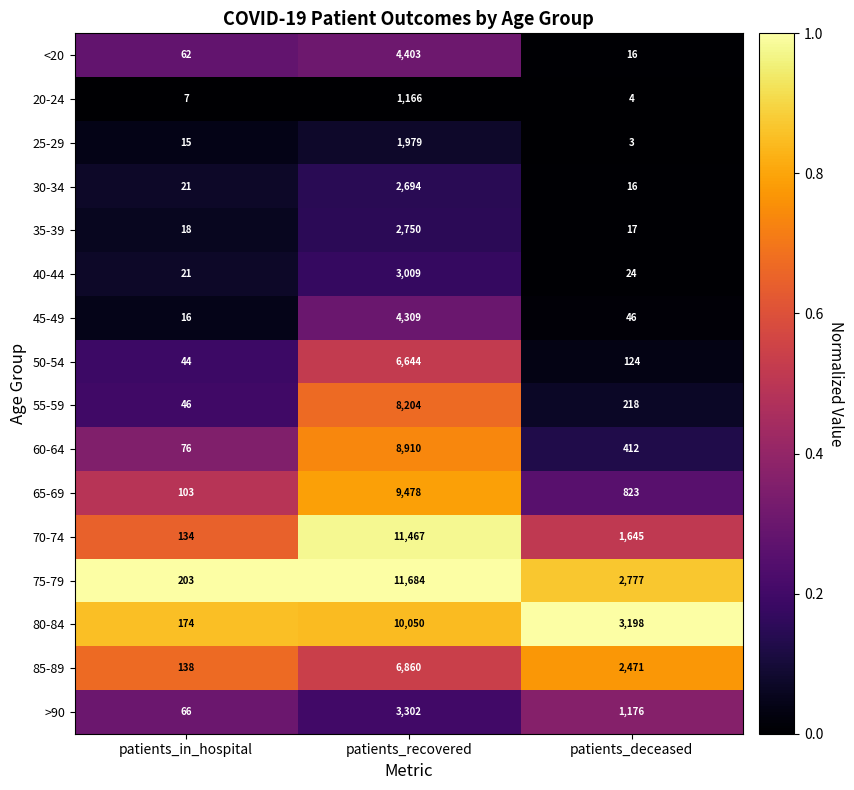

What value does the >90 series have at patients_recovered, to the nearest 10?

3300